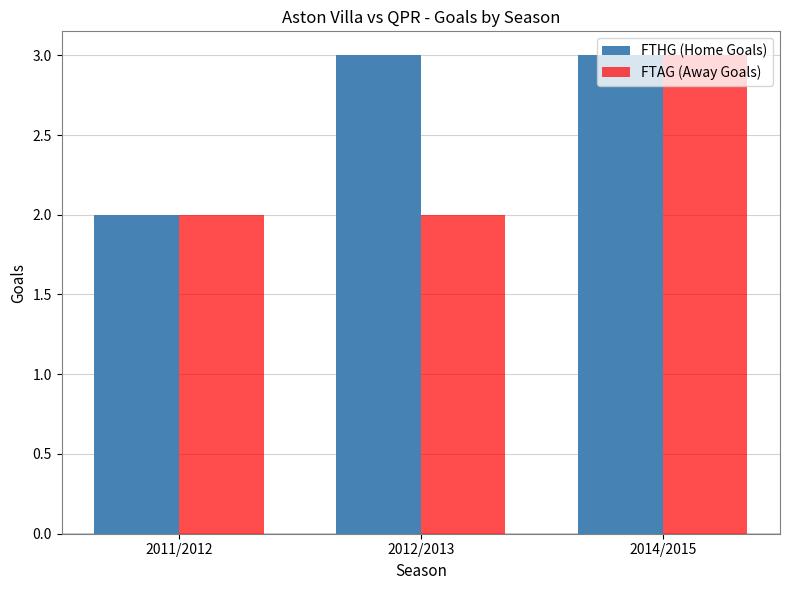

True or false: FTAG (Away Goals) has a value of 3 at 2012/2013.

False